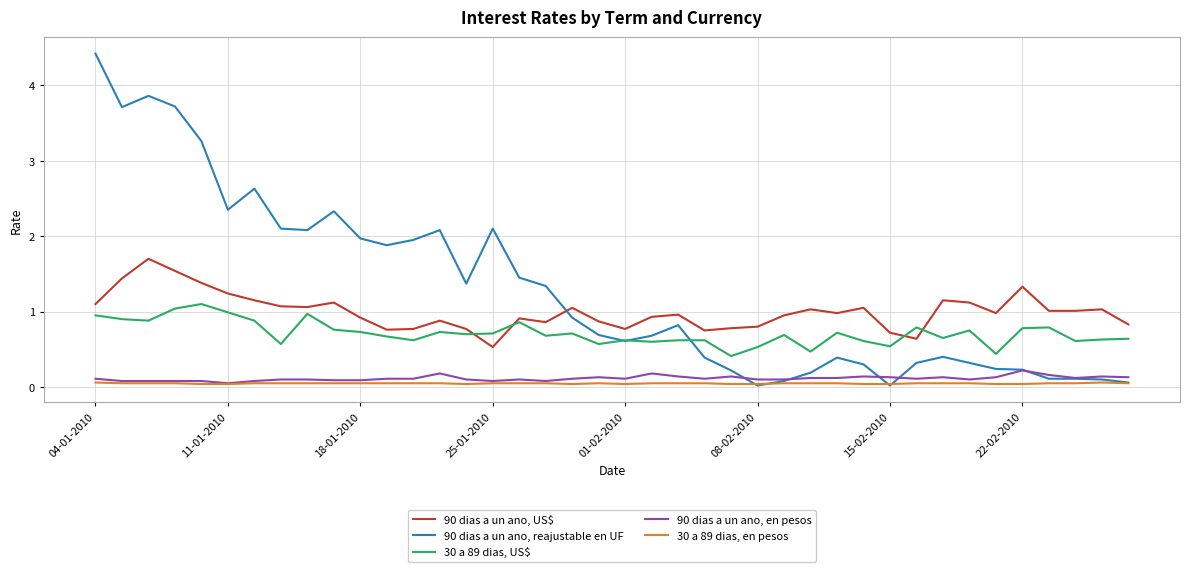

What is the lowest value of the 90 dias a un ano, US$ series?

0.5